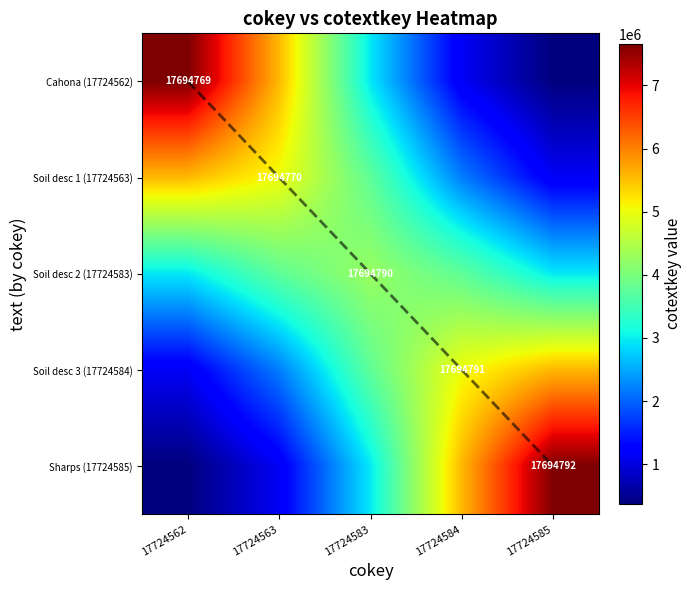

Is the value of Cahona (17724562) at 17724583 greater than the value of Soil desc 3 (17724584) at 17724585?

No